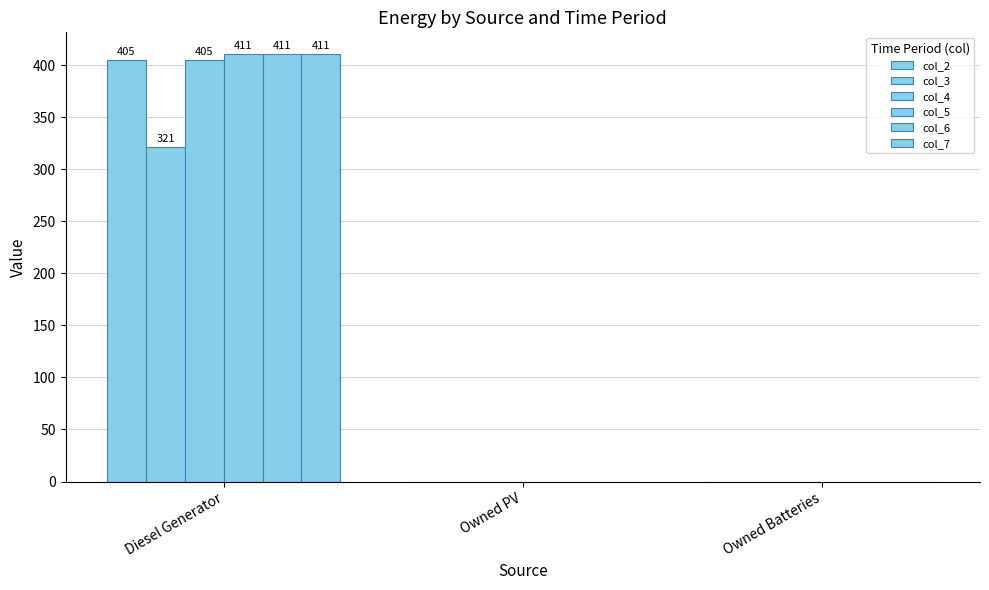

Rank the series by their maximum value, from highest to lowest.

col_5, col_6, col_7, col_2, col_4, col_3